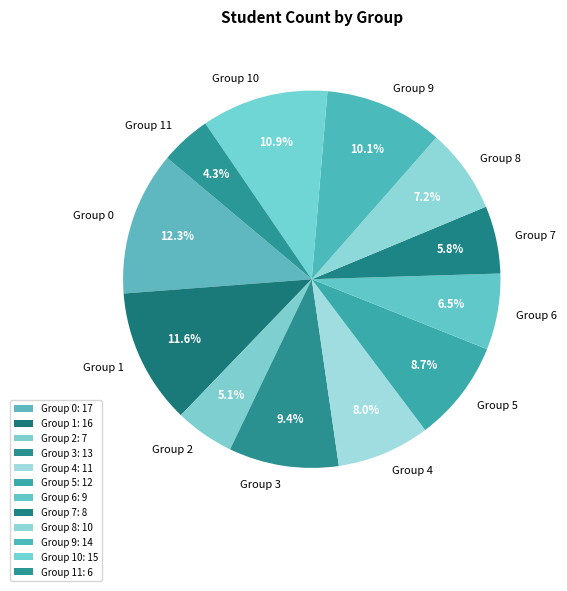

Combined, what portion of the pie is Group 0 and Group 2?

17.4%